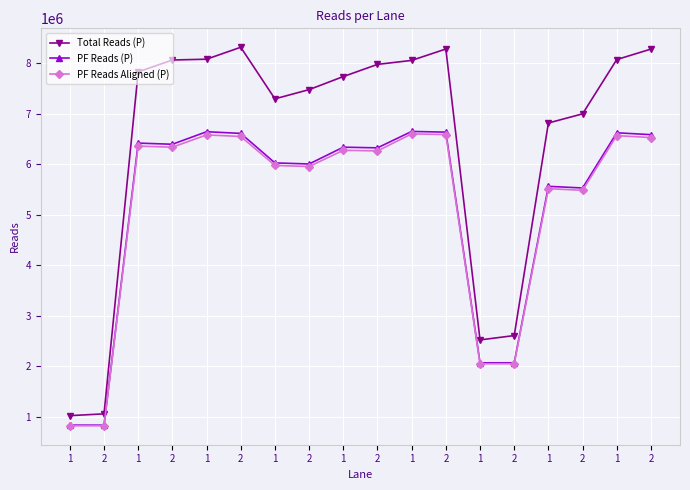

Which category has the lowest value in the PF Reads (P) series?

2